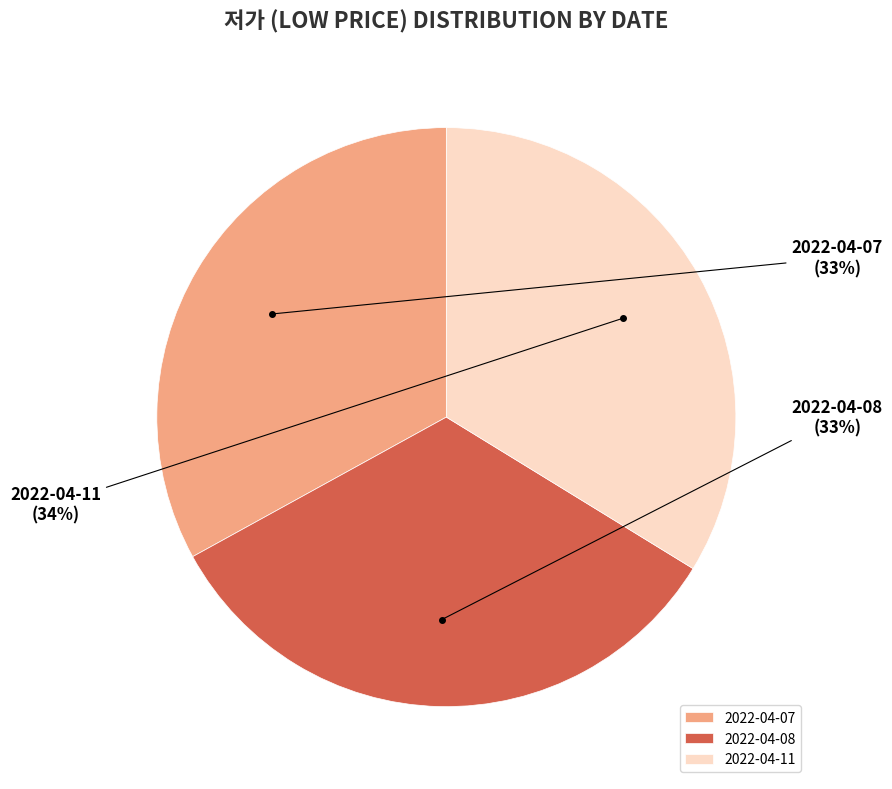

To the nearest percent, what is the difference between the 2022-04-07 and 2022-04-11 slice percentages?

1%